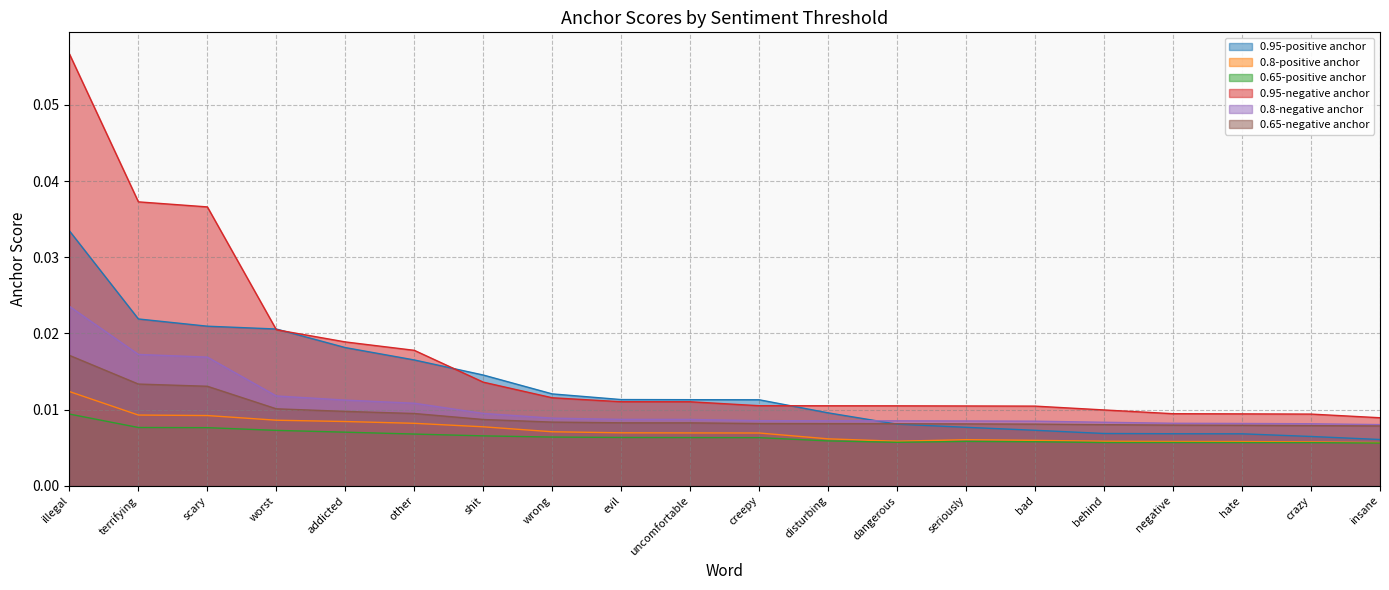

At which category is the sum across all series the highest?

illegal